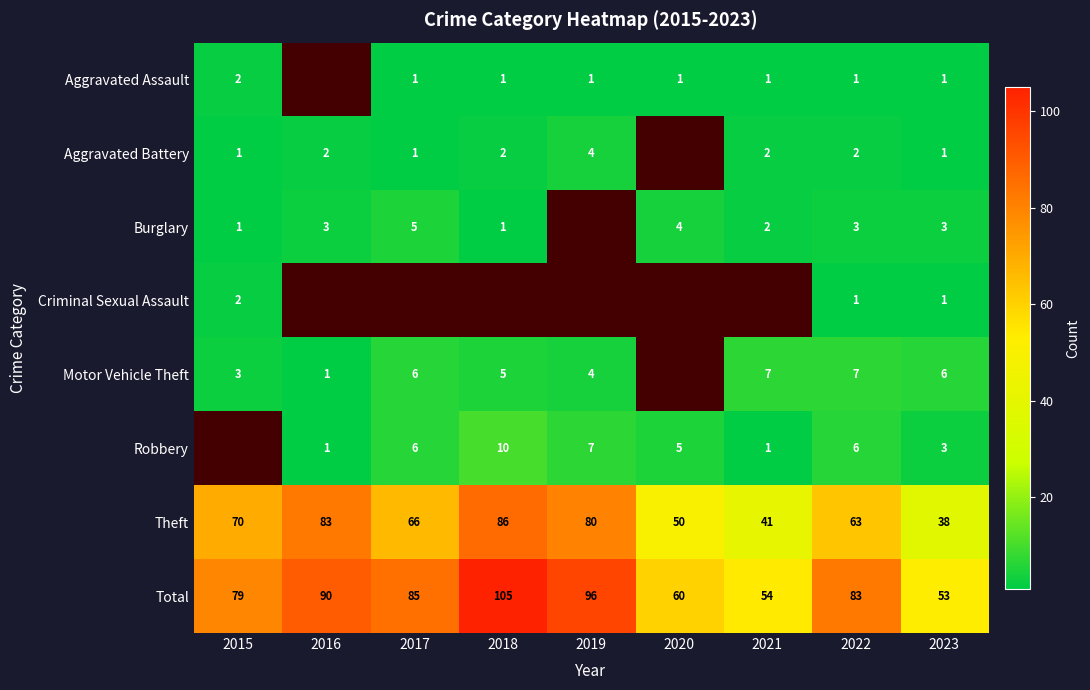

Is it true that Aggravated Battery equals 1.4 at 2017?

False